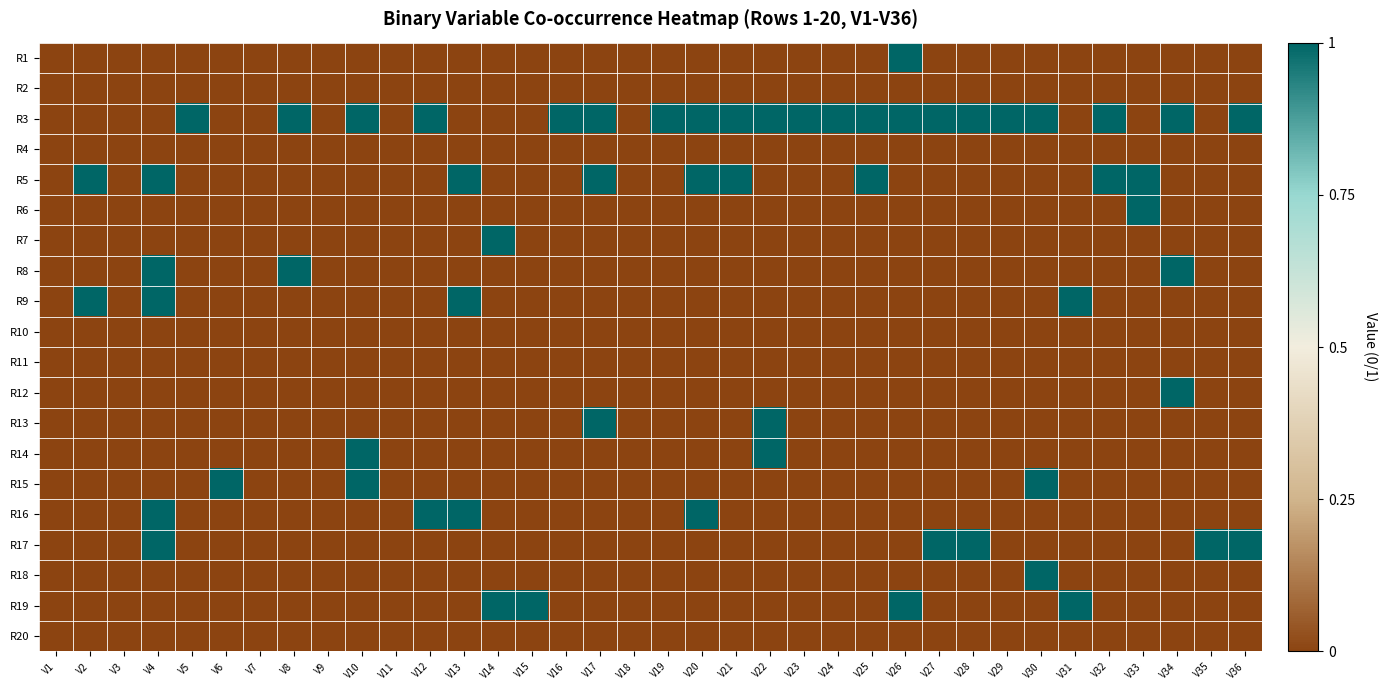

At V35, list the series in order from smallest to largest.

R1, R2, R3, R4, R5, R6, R7, R8, R9, R10, R11, R12, R13, R14, R15, R16, R18, R19, R20, R17